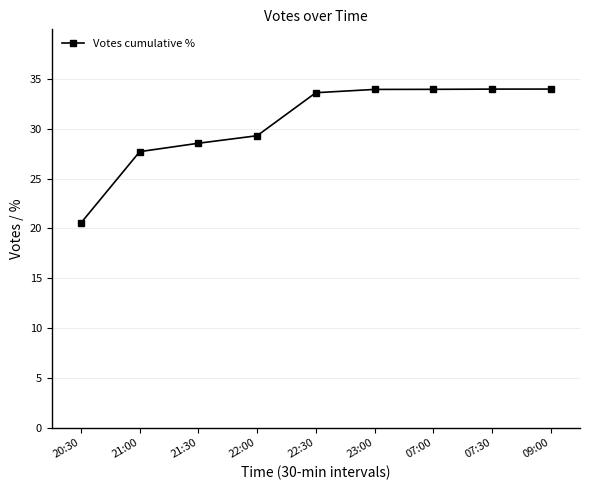

Reading left to right, extract all data points from this chart.

20.6	27.7	28.6	29.3	33.6	34.0	34.0	34.0	34.0